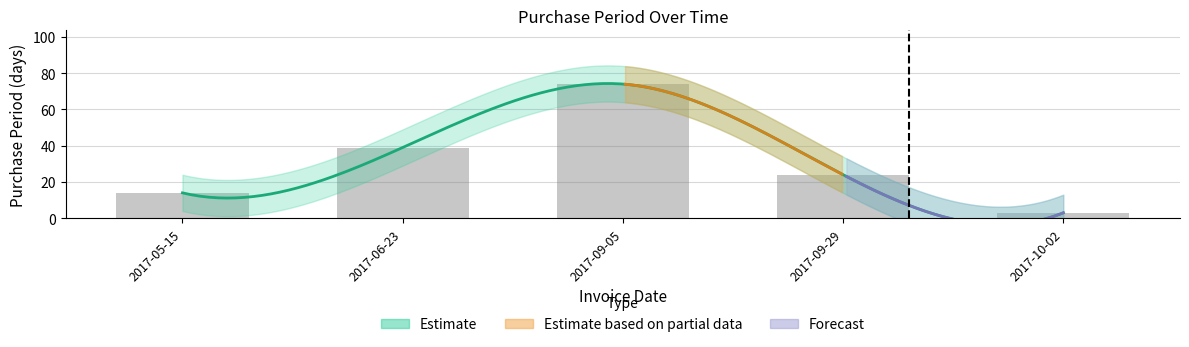

List the labels in order of value, smallest first.

2017-10-02, 2017-05-15, 2017-09-29, 2017-06-23, 2017-09-05